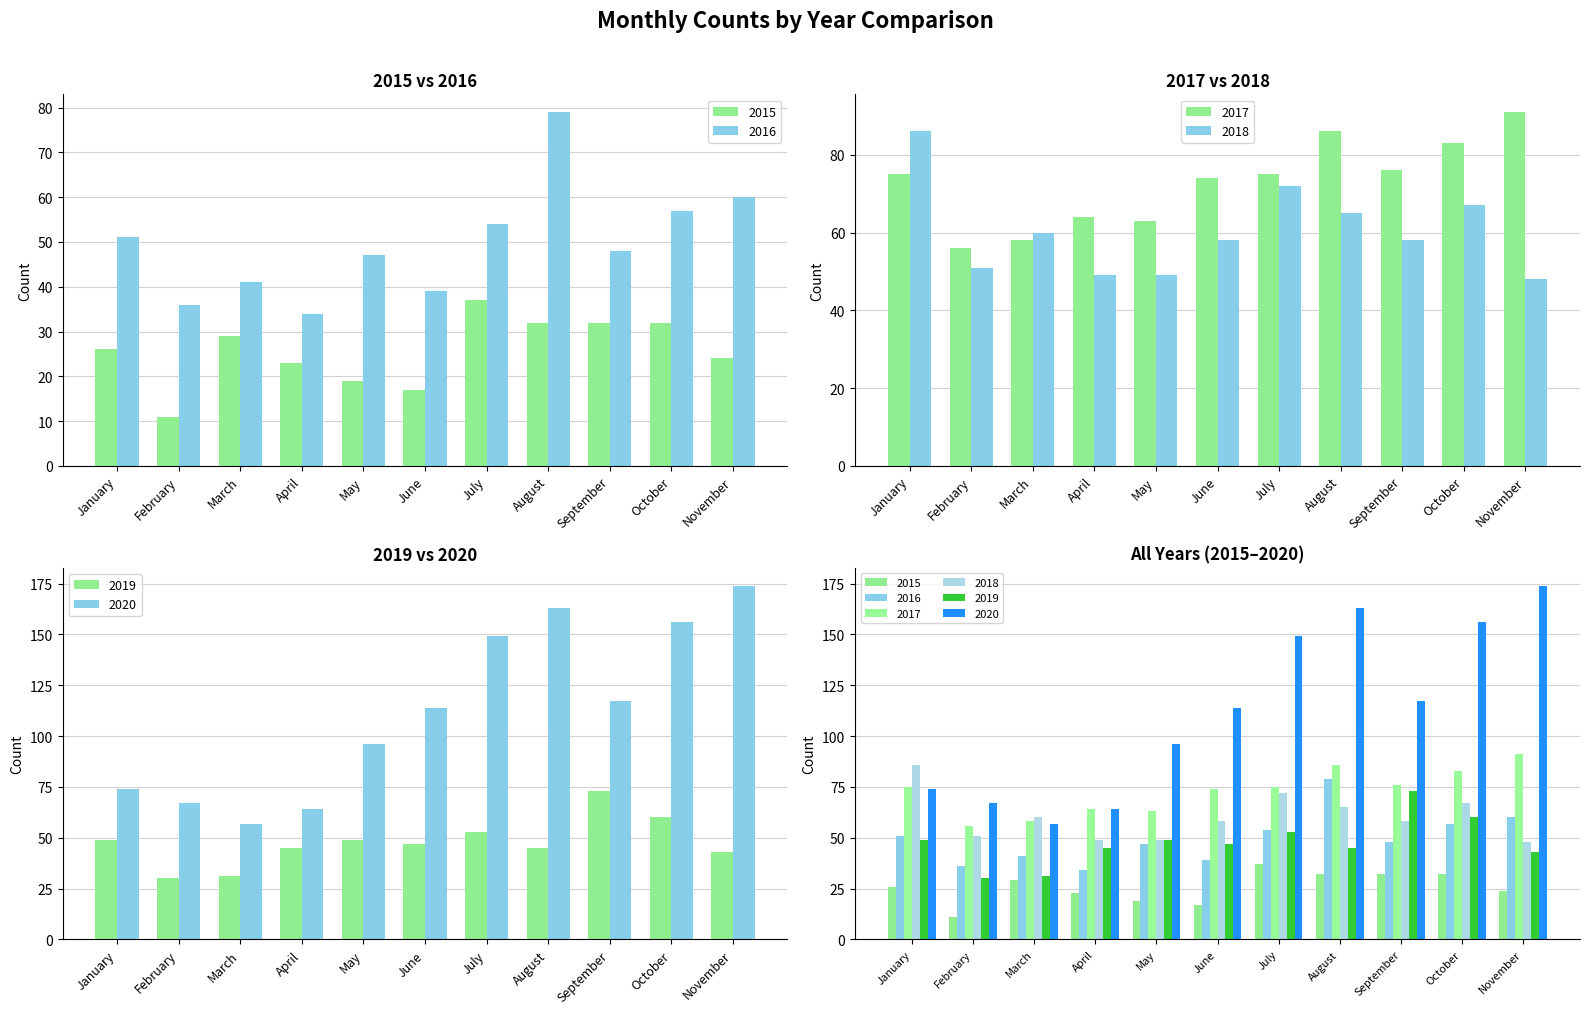

What is the total value across all series at August?

470